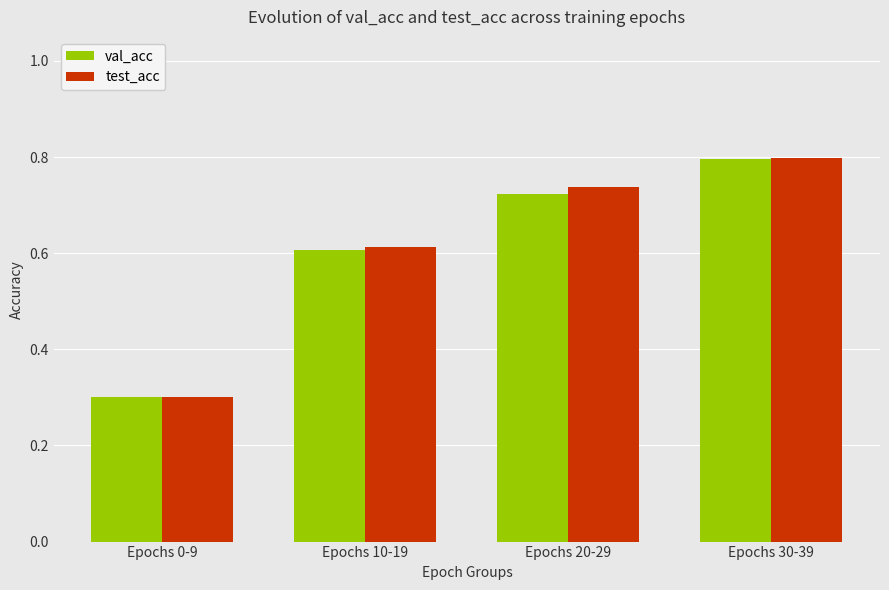

Does the chart contain any negative values?

No